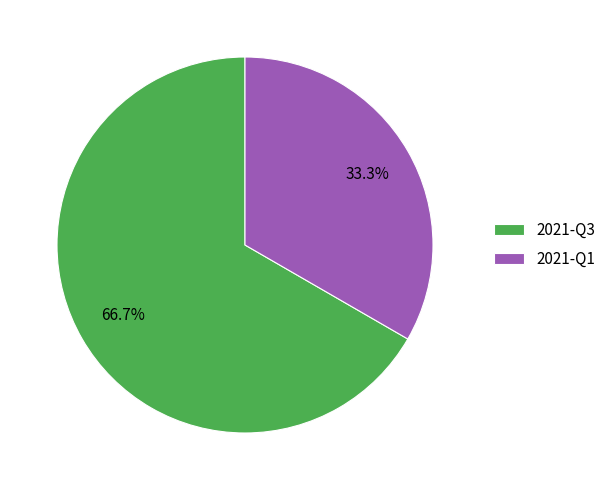

Count the number of slices in the pie.

2